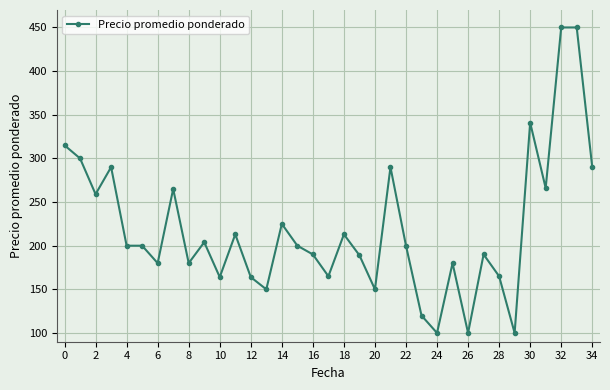

What is the maximum value shown in the chart?

450